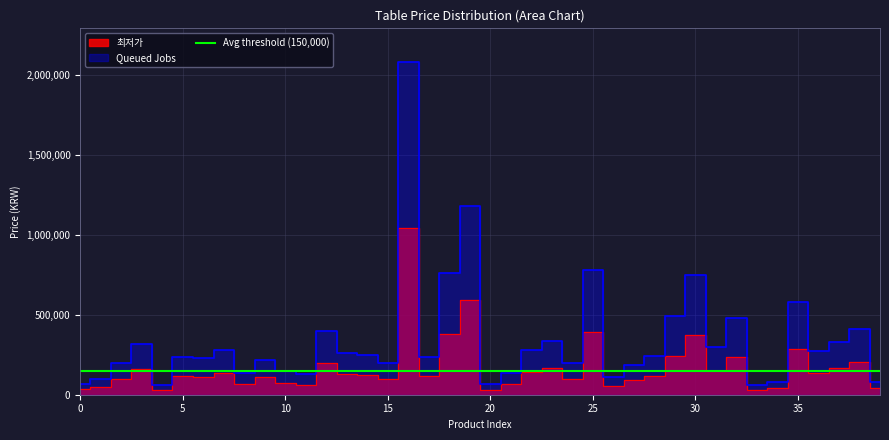

How many data points in Queued Jobs are above 239220?

19